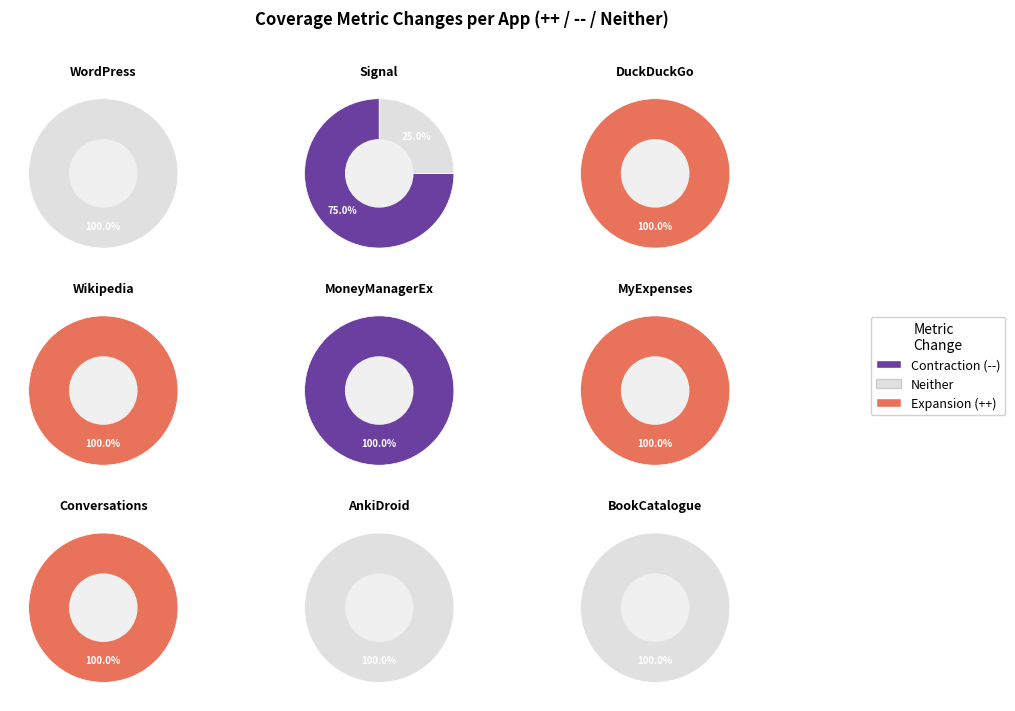

Count the number of slices in the pie.

9